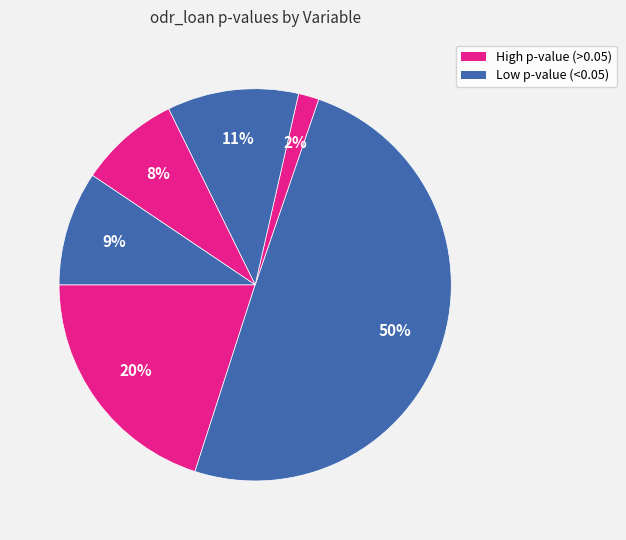

How many slices are in this pie chart?

6